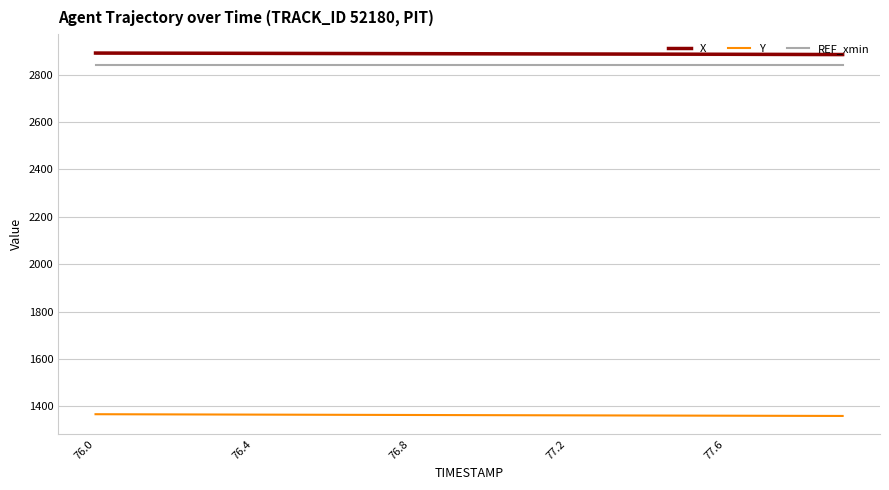

Reading right to left, list all the values displayed in this chart.

X: 2885.1	2885.4	2885.8	2886.1	2886.5	2886.8	2887.2	2887.5	2887.8	2888.2	2888.5	2888.8	2889.2	2889.5	2889.8	2890.1	2890.4	2890.7	2891.0	2891.3
Y: 1360.0	1360.4	1360.8	1361.1	1361.5	1361.9	1362.2	1362.6	1363.0	1363.4	1363.8	1364.2	1364.5	1364.9	1365.3	1365.7	1366.2	1366.6	1367.0	1367.4
REF_xmin: 2839.7	2839.7	2839.7	2839.7	2839.7	2839.7	2839.7	2839.7	2839.7	2839.7	2839.7	2839.7	2839.7	2839.7	2839.7	2839.7	2839.7	2839.7	2839.7	2839.7